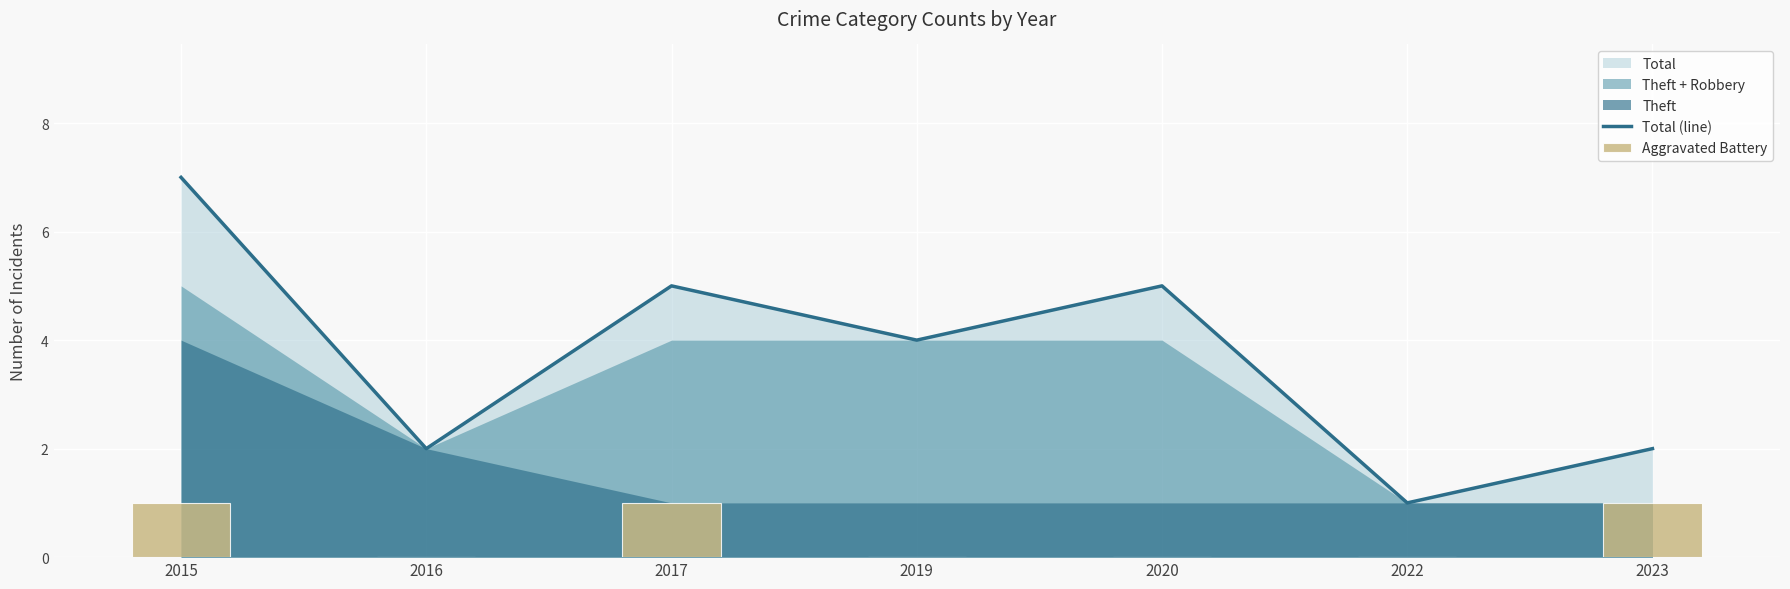

Read the Total (line) value at 2020.

5